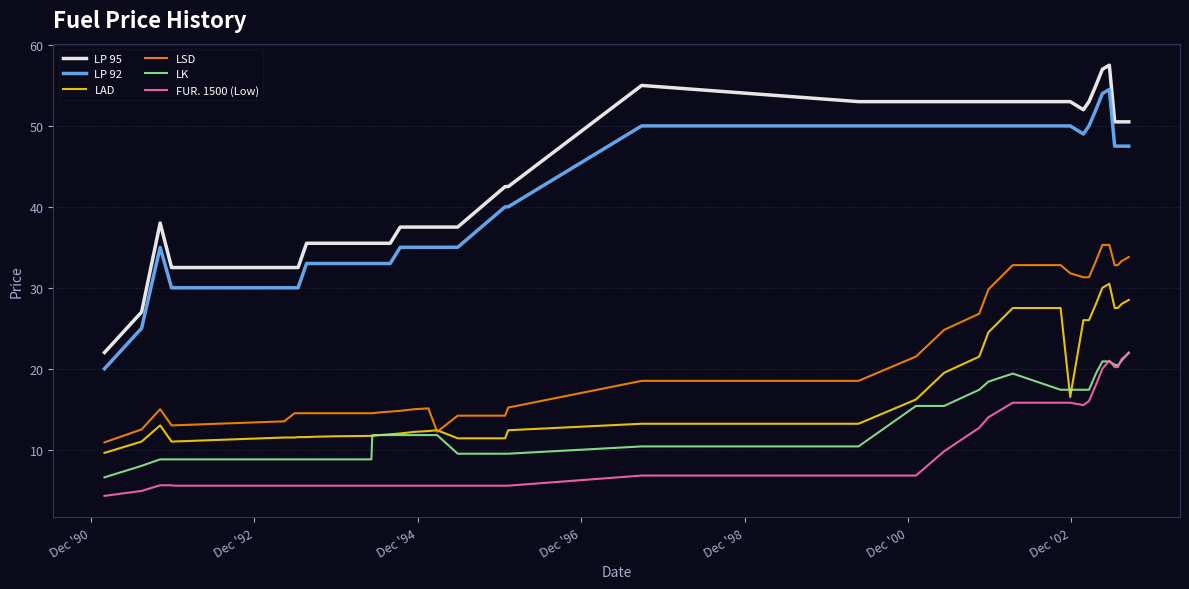

Which series has the largest total across all categories?

LP 95